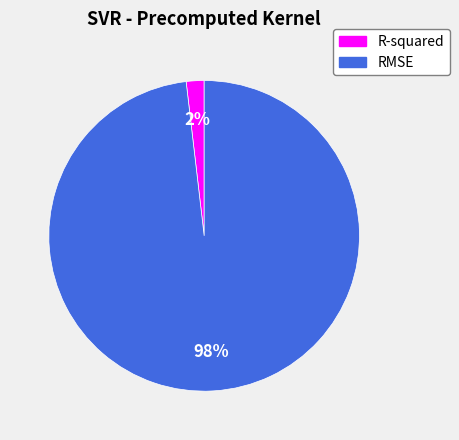

True or false: RMSE accounts for 98% of the total.

True